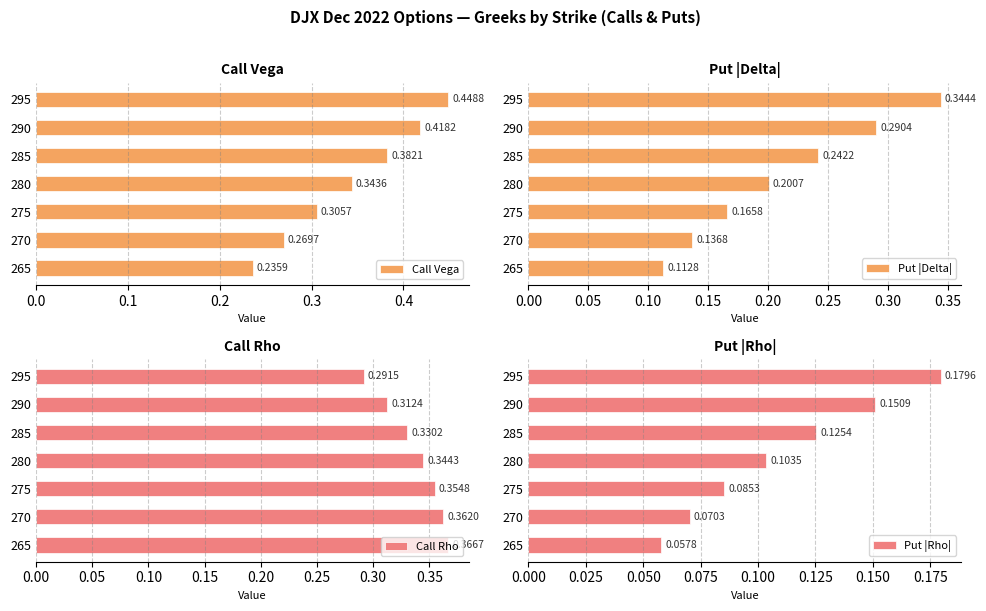

What is the difference between the second highest and minimum values in the Call Rho series?

0.1